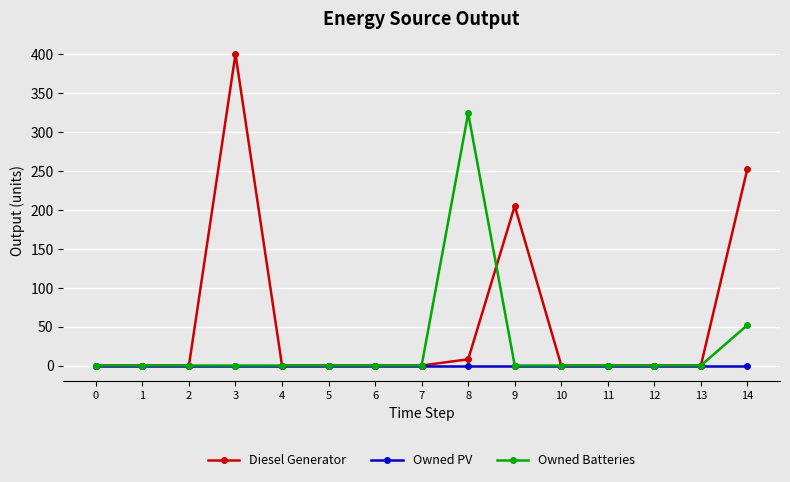

Reading left to right, transcribe all the data shown in this chart.

Diesel Generator: 0	0	0	400	0	0	0	0	8	205	0	0	0	0	253
Owned PV: 0	0	0	0	0	0	0	0	0	0	0	0	0	0	0
Owned Batteries: 0	0	0	0	0	0	0	0	324	0	0	0	0	0	52